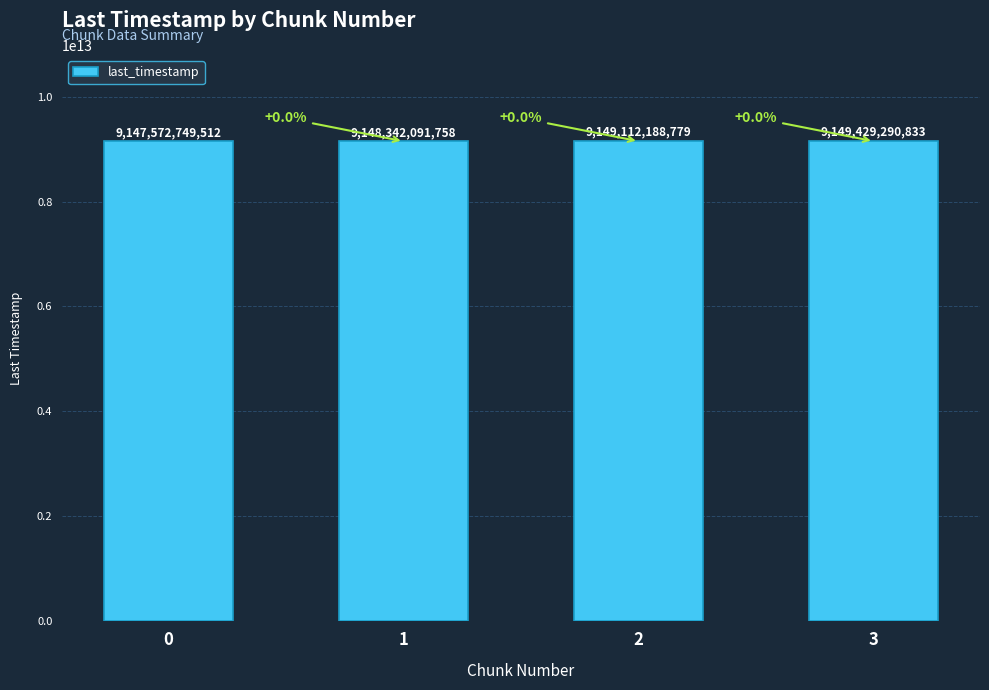

Are the bars horizontal?

No